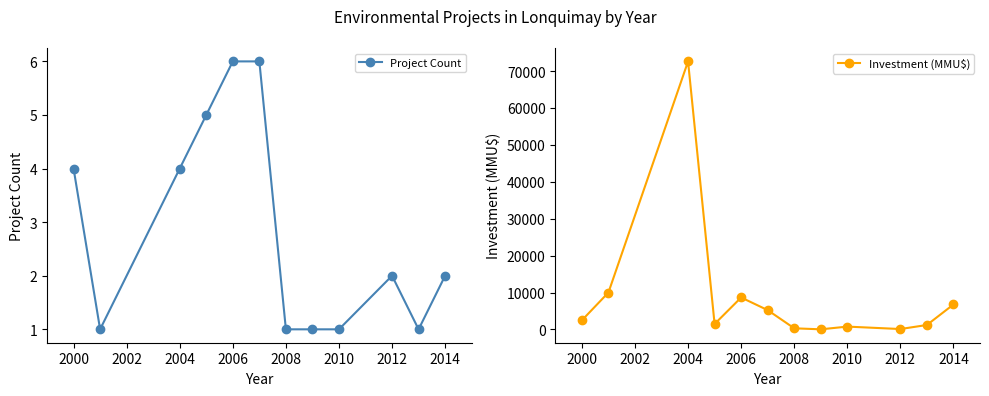

How many lines are shown in the chart?

2